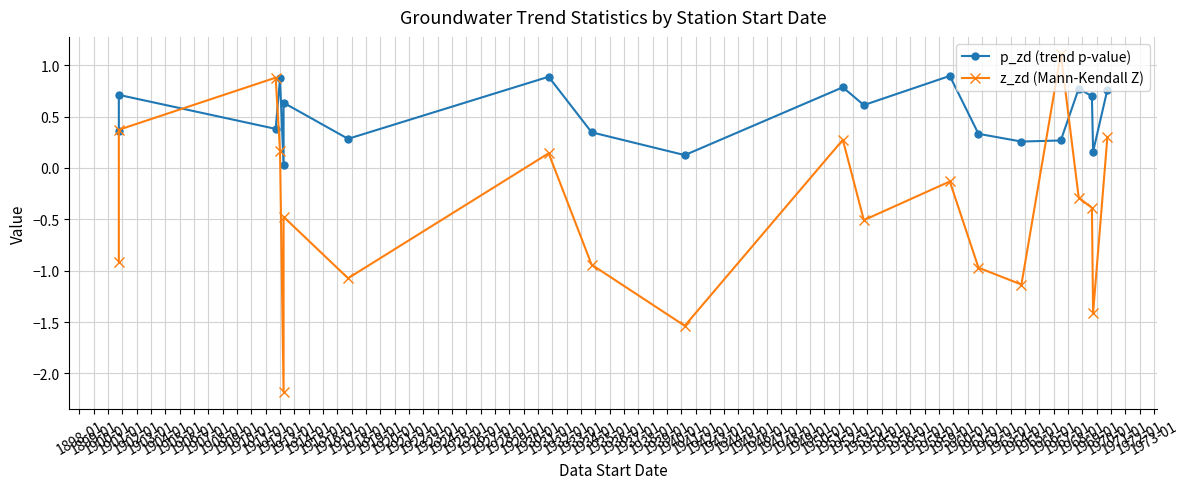

Which series ends up on top after the final intersection of p_zd (trend p-value) and z_zd (Mann-Kendall Z)?

p_zd (trend p-value)